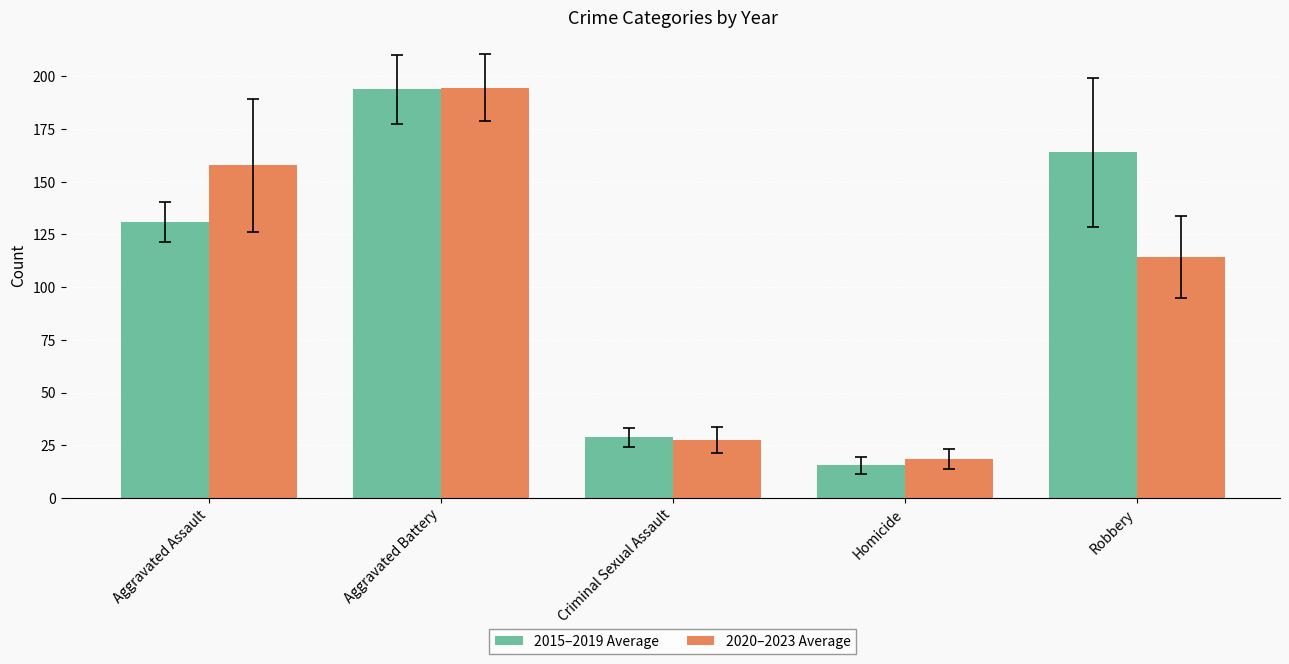

List the labels in order of 2020–2023 Average value, smallest first.

Homicide, Criminal Sexual Assault, Robbery, Aggravated Assault, Aggravated Battery